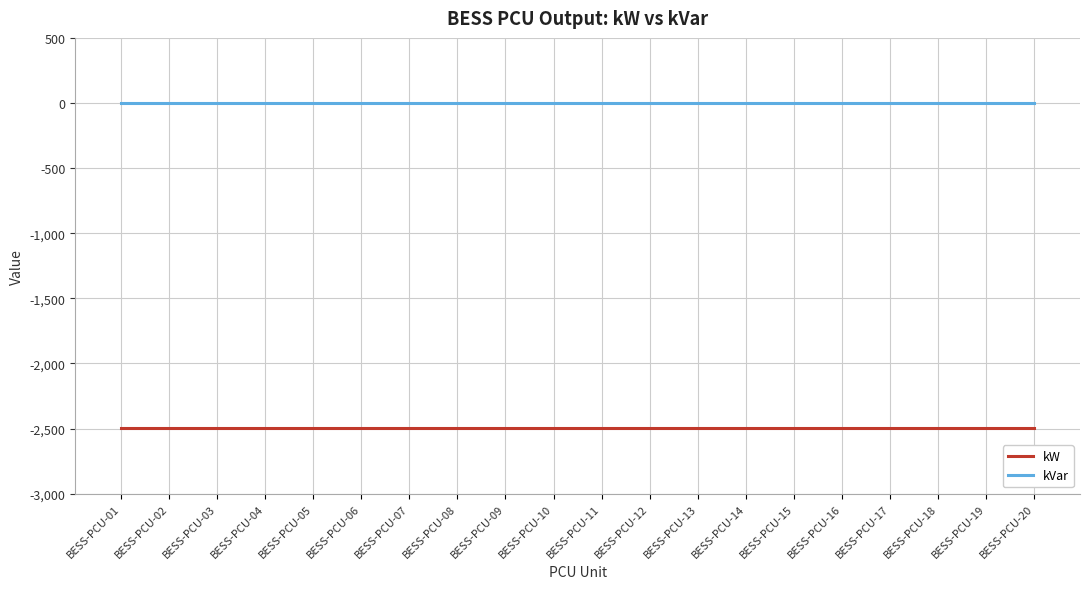

True or false: kVar and kW intersect in this chart.

False